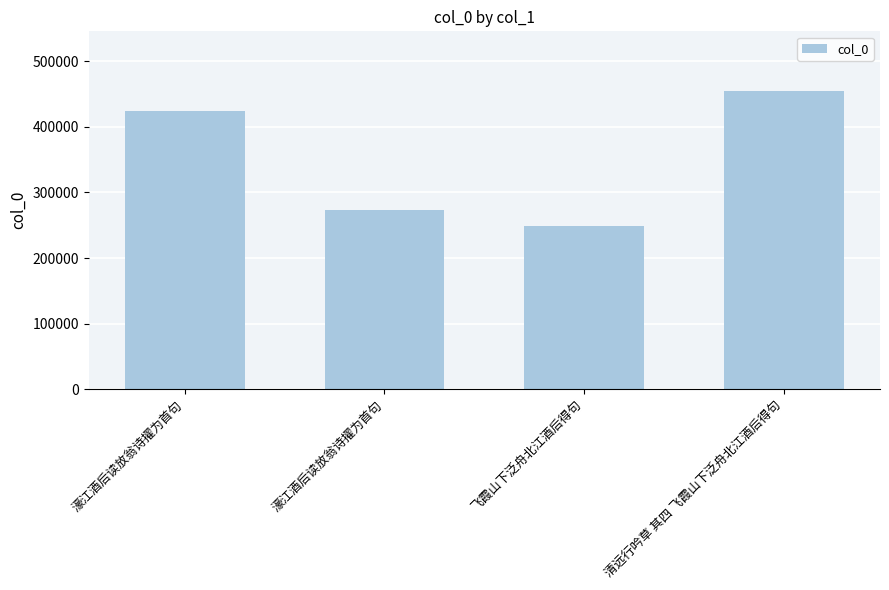

What is the greatest value displayed?

454589